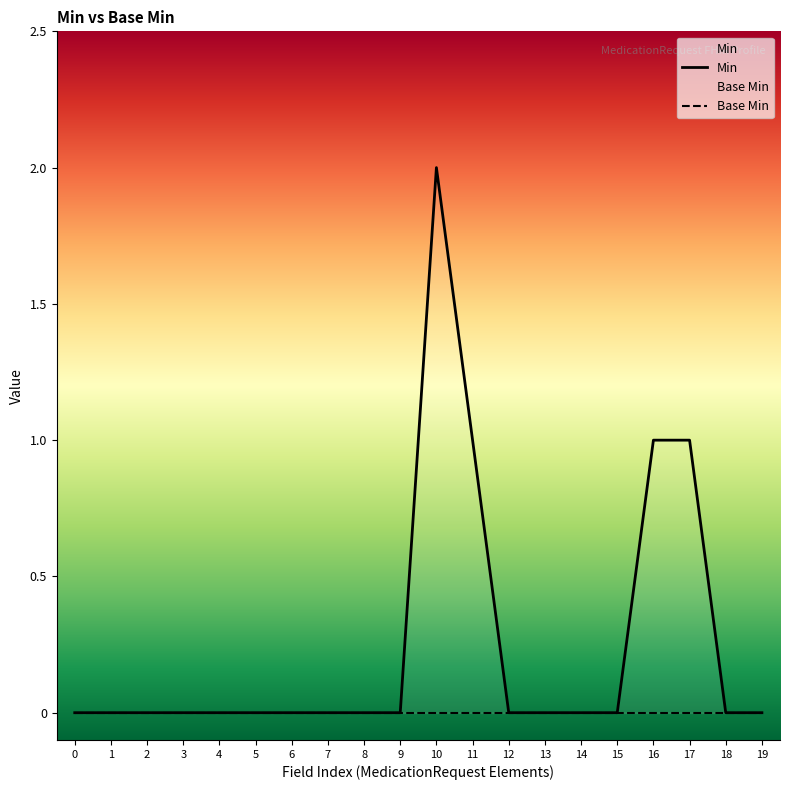

Which series changed the most between 4 and 12?

Min